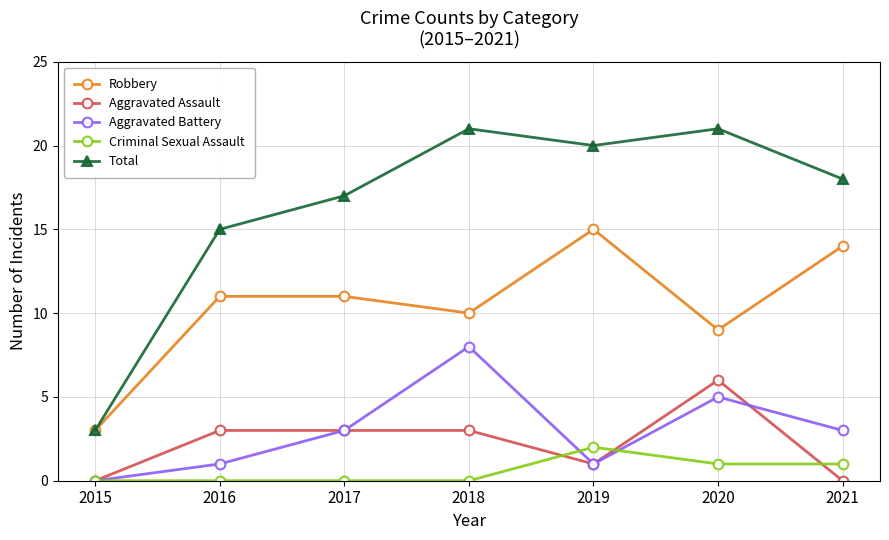

How many distinct data groups are displayed?

5